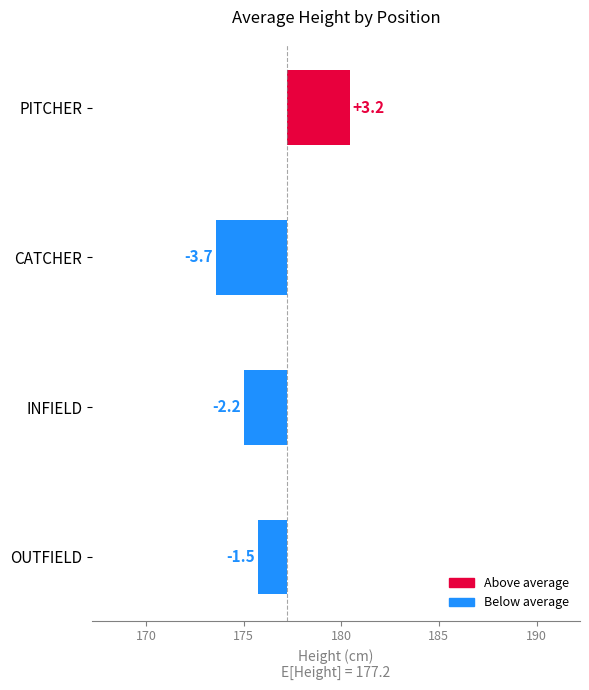

What is the value of the 1st bar from the left?

-1.5